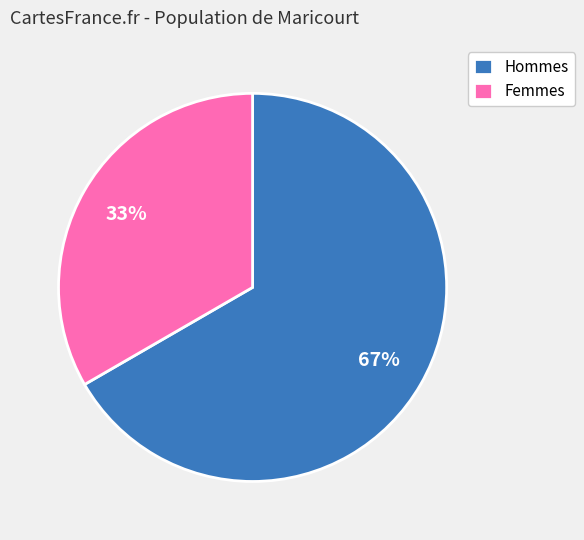

Rank the categories by value from highest to lowest.

Hommes, Femmes